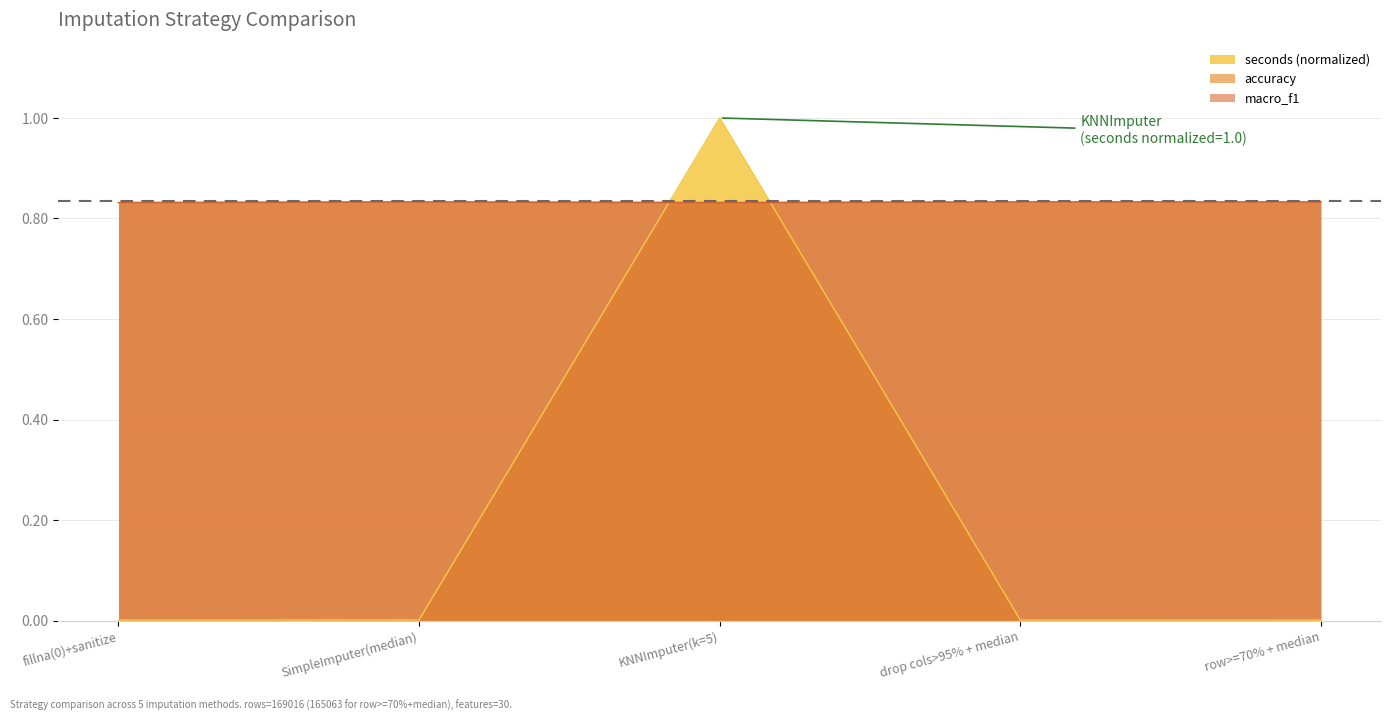

Does the chart display data point markers on the line(s)?

No